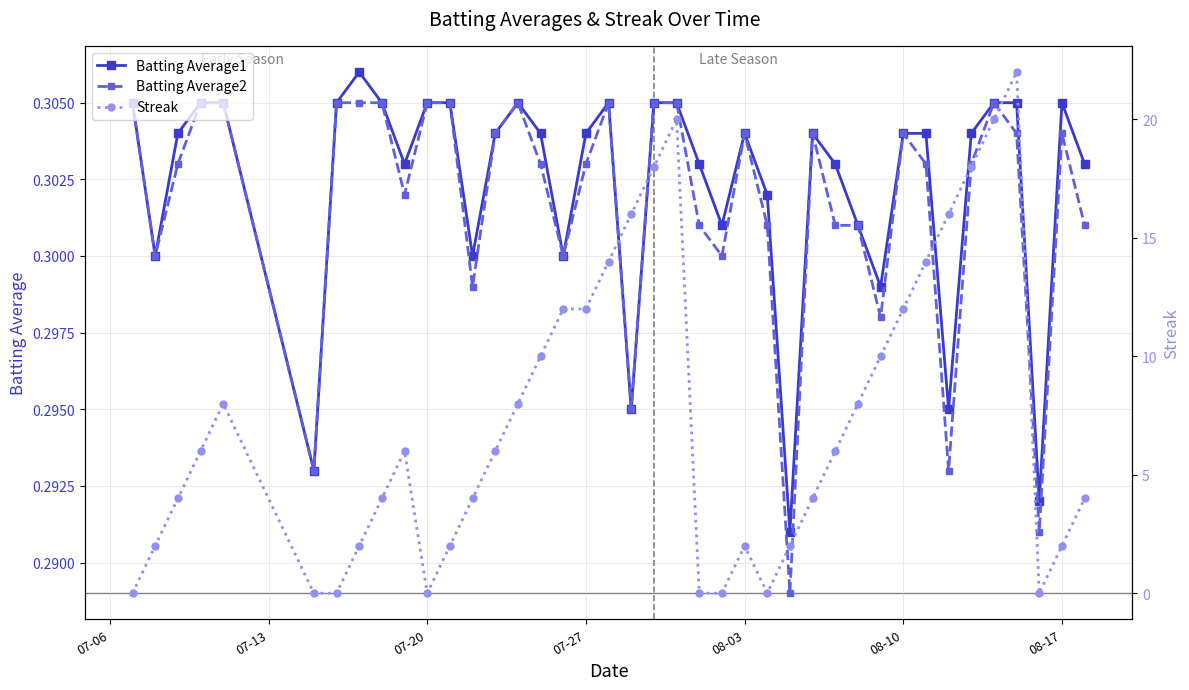

Rank the series by their maximum value, from highest to lowest.

Streak, Batting Average1, Batting Average2